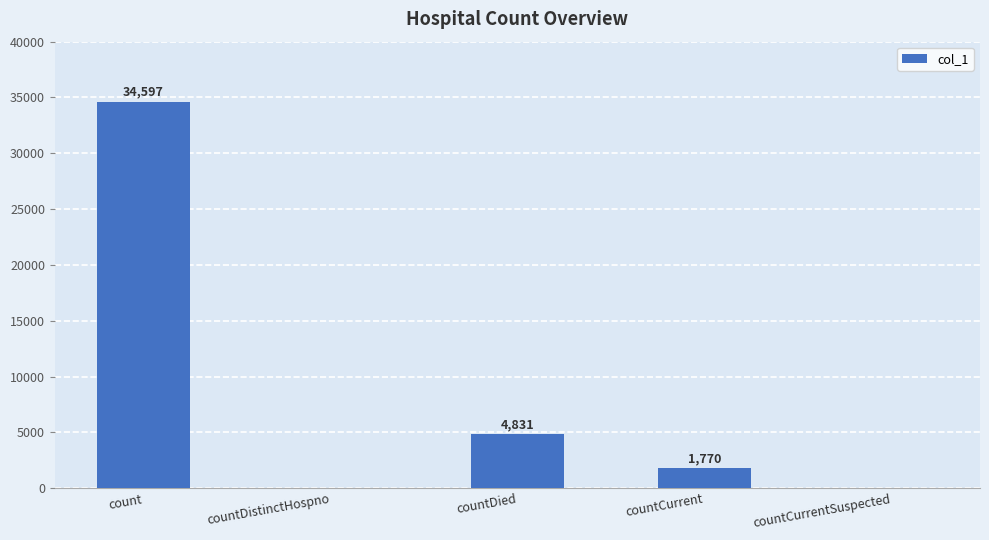

Reading left to right, what are all the values shown in this chart?

count=34597	countDistinctHospno=0	countDied=4831	countCurrent=1770	countCurrentSuspected=0